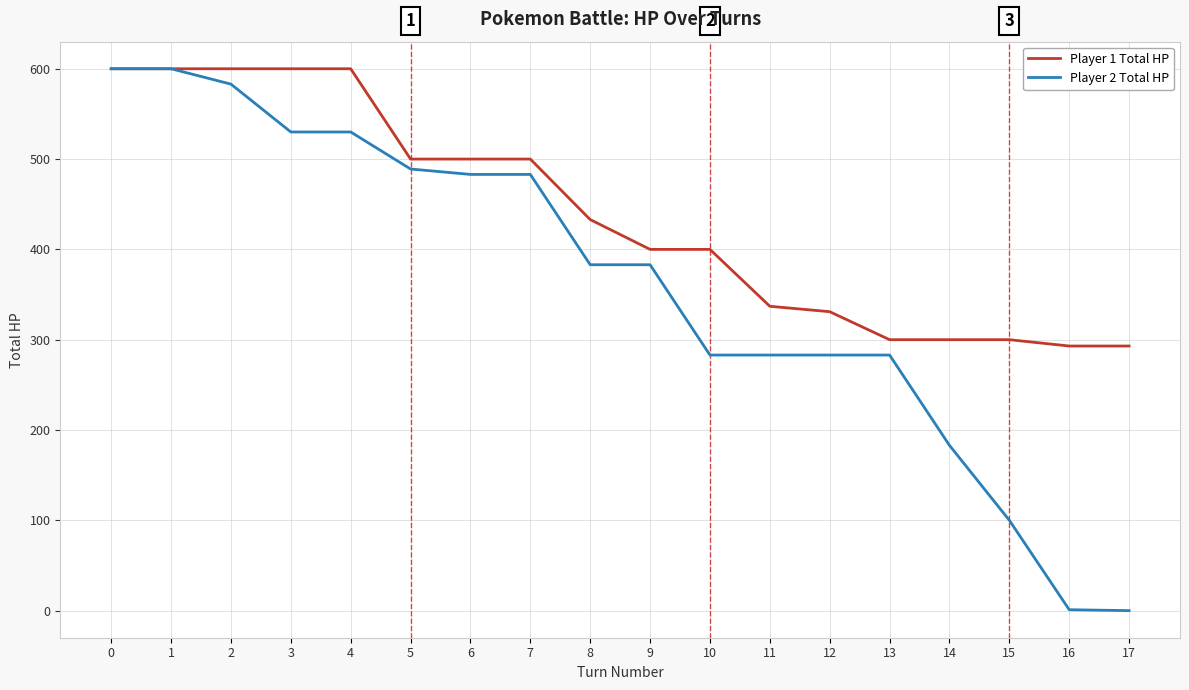

Which series has the largest range (max minus min)?

Player 2 Total HP